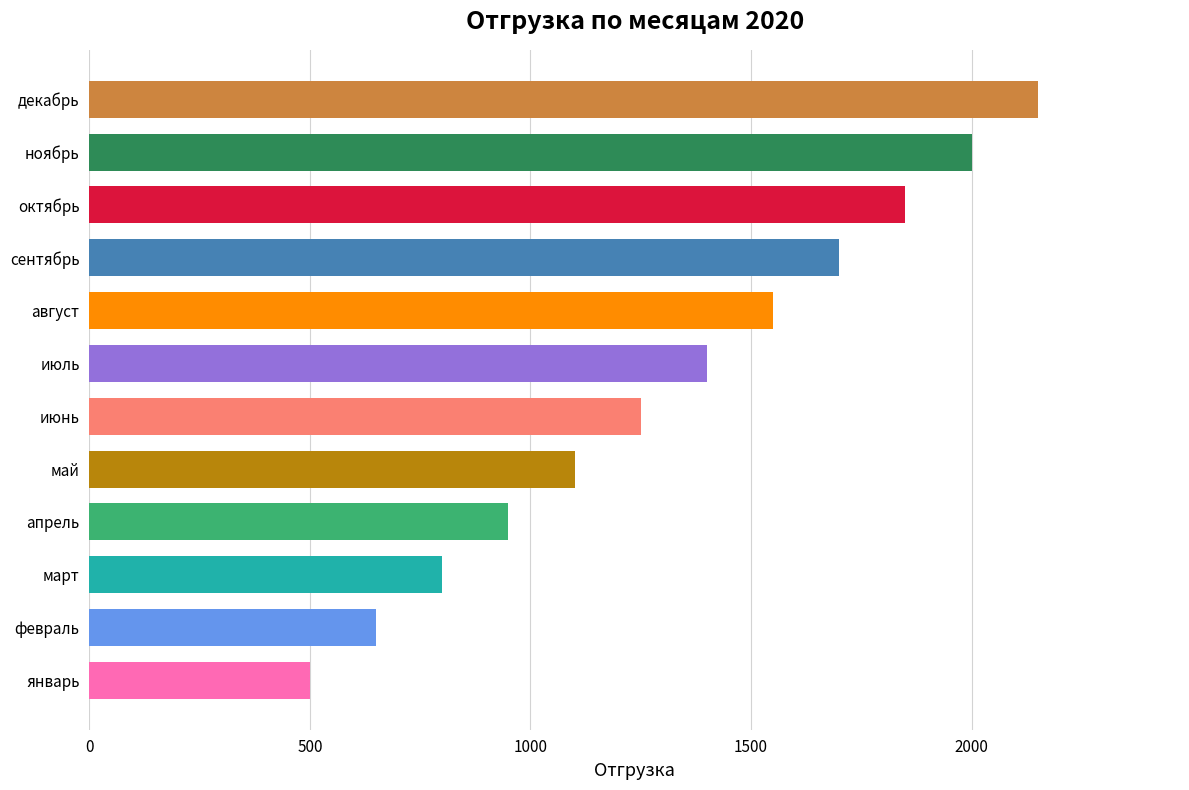

How many bars are there in total?

12